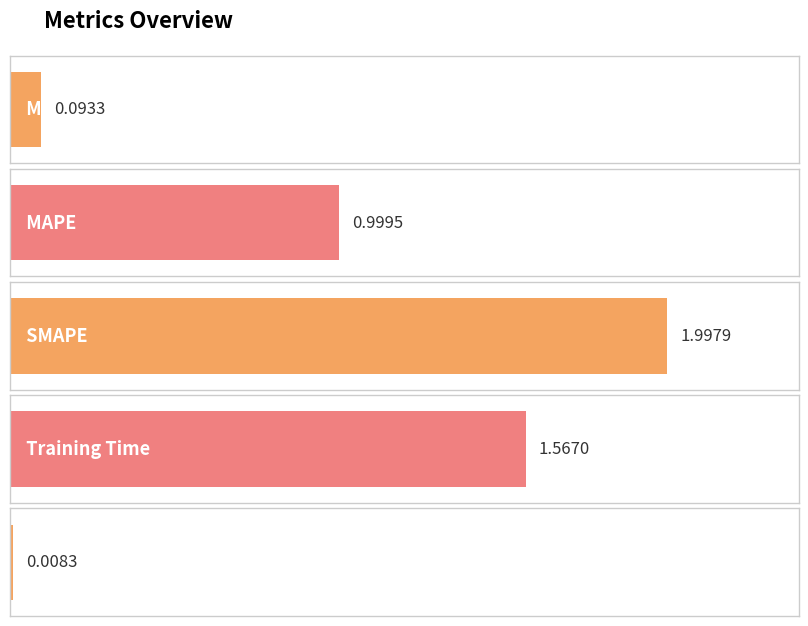

How many bars are there in total?

5